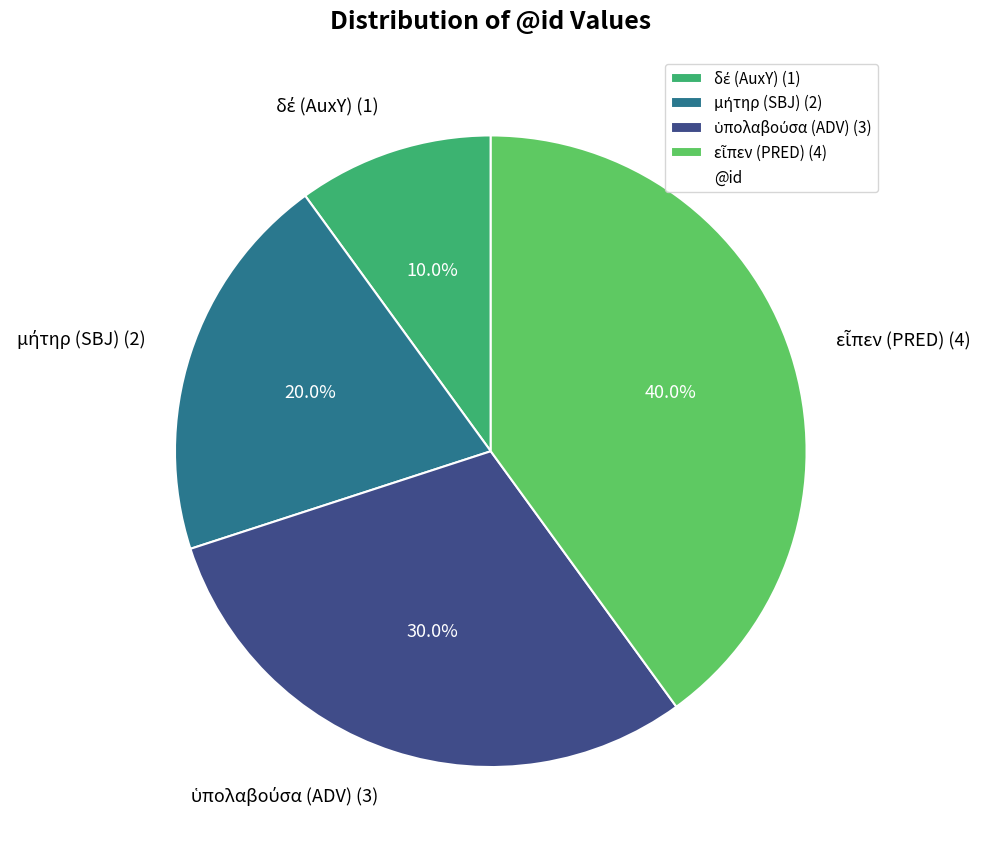

Does any single category account for the majority?

No